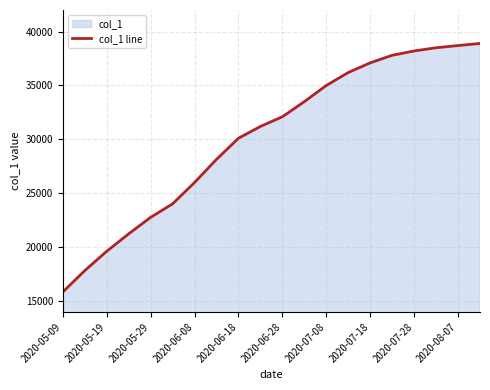

How many data points does each series have?

20